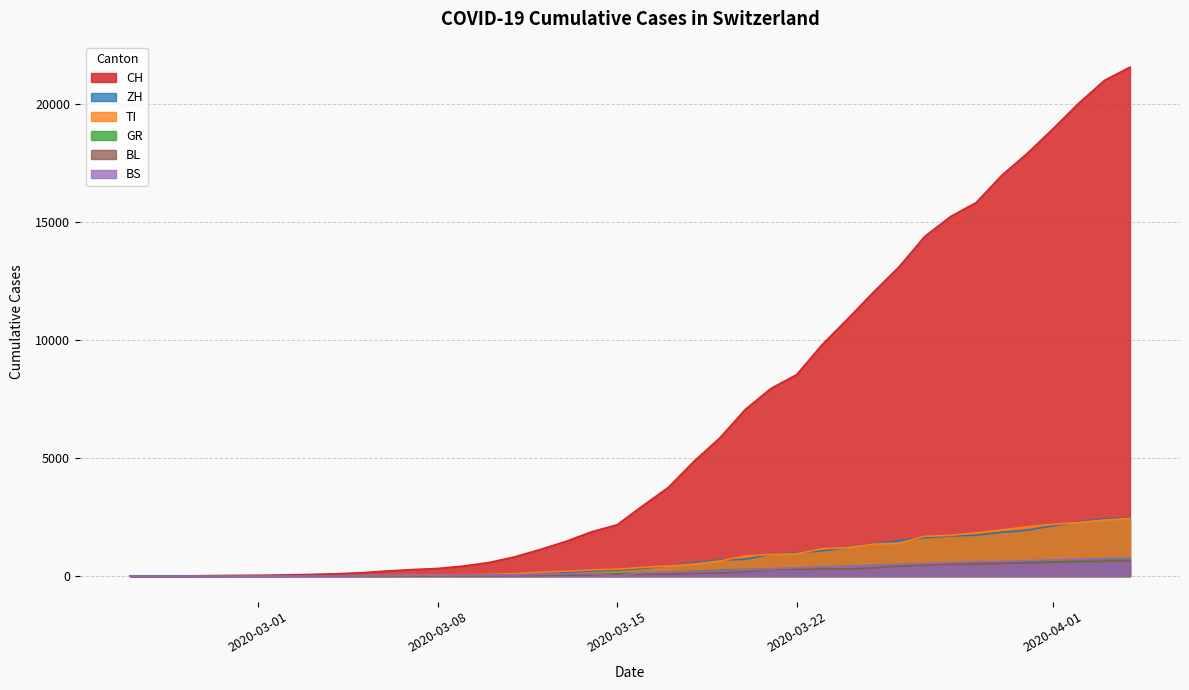

Reading right to left, list all the values displayed in this chart.

CH: 21585	21020	20052	18972	17933	16996	15840	15246	14409	13120	12045	10915	9820	8542	7959	7067	5854	4870	3763	2983	2175	1876	1469	1128	814	575	424	323	276	214	140	96	69	49	35	29	19	8	4	0
ZH: 2461	2428	2300	2136	1947	1859	1733	1701	1627	1500	1368	1221	1073	984	925	711	679	568	429	326	250	218	163	140	101	62	49	40	34	29	23	15	13	10	7	6	2	2	0	0
GR: 680	678	655	635	617	591	542	527	513	487	458	419	386	327	311	283	252	204	152	118	93	73	65	53	44	32	28	19	18	16	15	13	10	9	6	6	6	2	2	0
TI: 2442	2377	2271	2195	2091	1962	1837	1727	1688	1401	1354	1209	1162	945	916	849	638	511	426	368	293	265	206	163	108	75	61	49	41	28	25	13	8	4	2	2	1	1	1	0
BS: 767	754	714	687	653	617	605	569	530	501	462	410	374	356	297	270	220	181	164	143	0	100	92	73	49	33	28	24	21	15	8	3	3	1	1	1	1	1	0	0
BL: 656	625	610	588	561	539	511	502	466	422	341	306	302	289	282	184	134	116	89	76	54	47	42	26	26	22	20	19	15	6	6	2	2	2	2	2	1	0	0	0